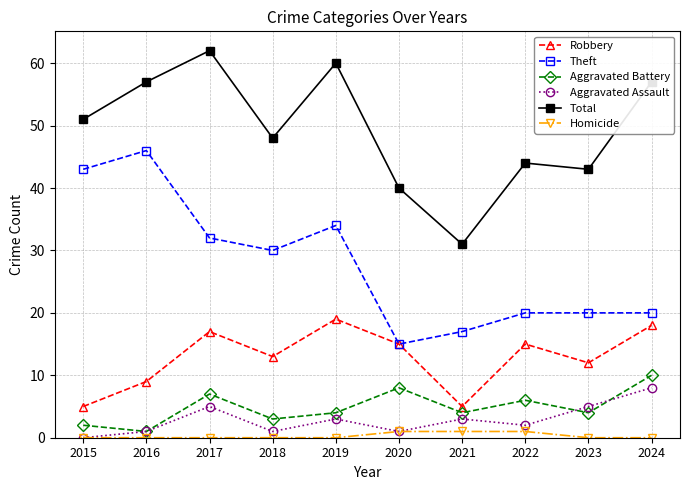

Which category has the highest value across all series?

2017